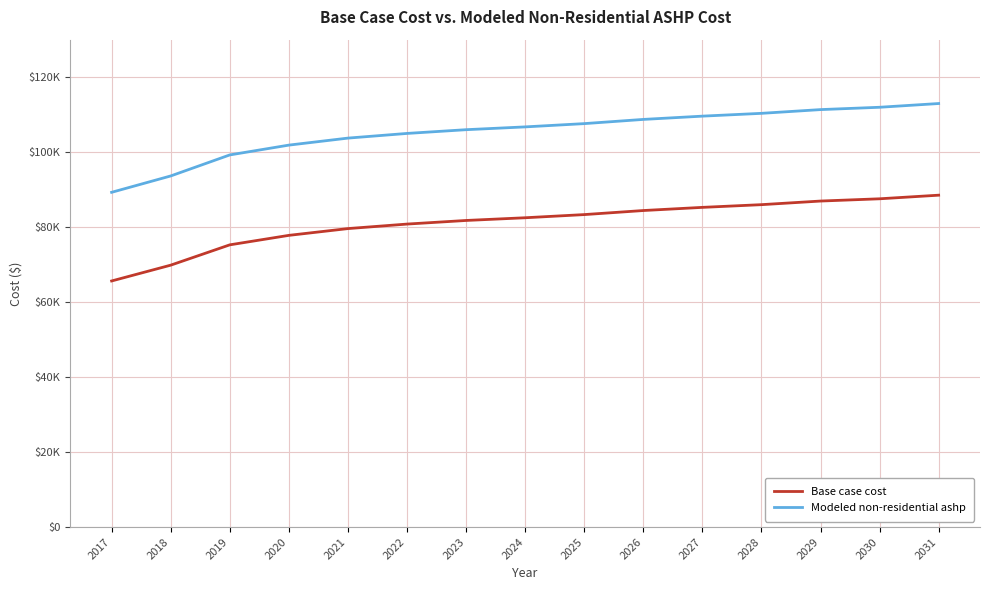

List the series in order of their overall mean, highest first.

Modeled non-residential ashp, Base case cost